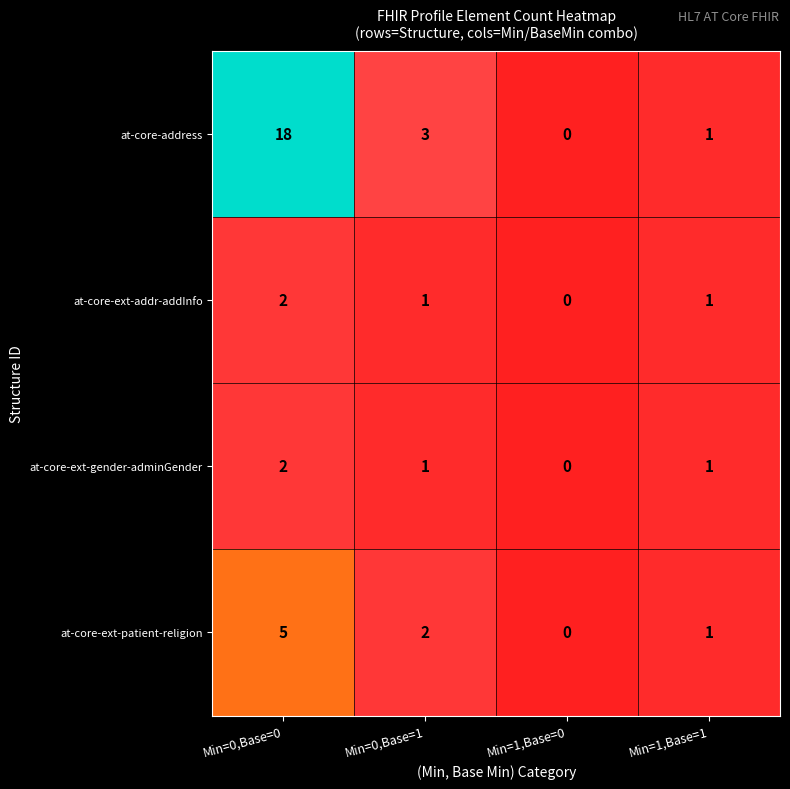

How many distinct data groups are displayed?

4